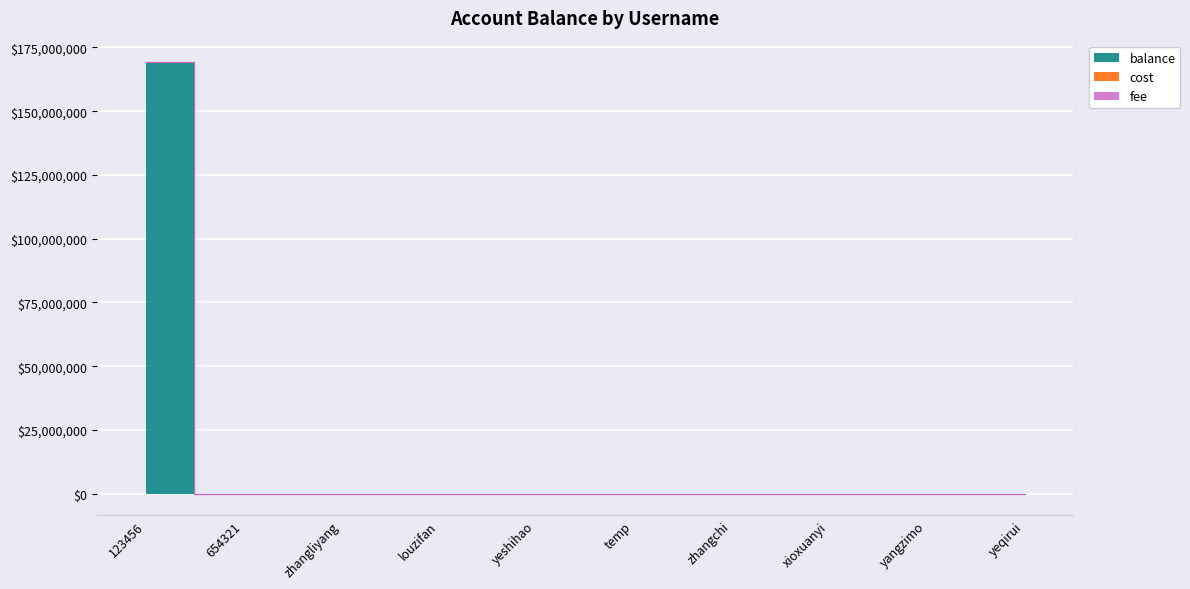

What position from the right is zhangliyang?

8